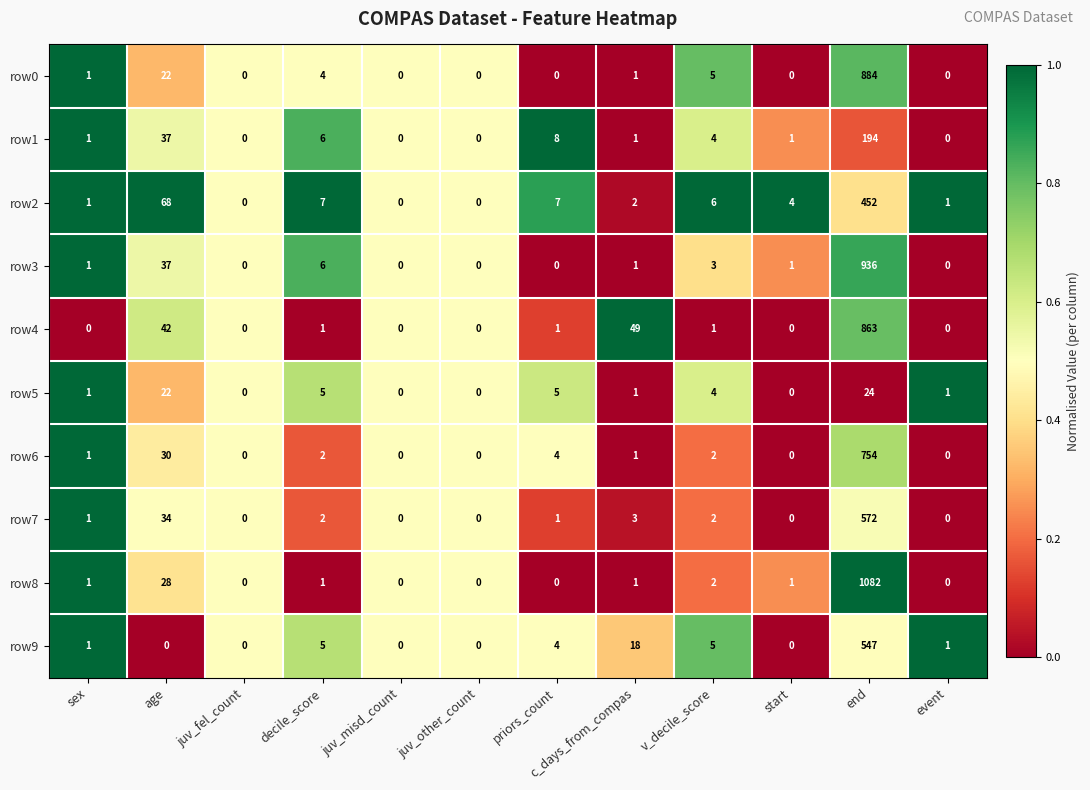

What is the average value of the row8 series?

93